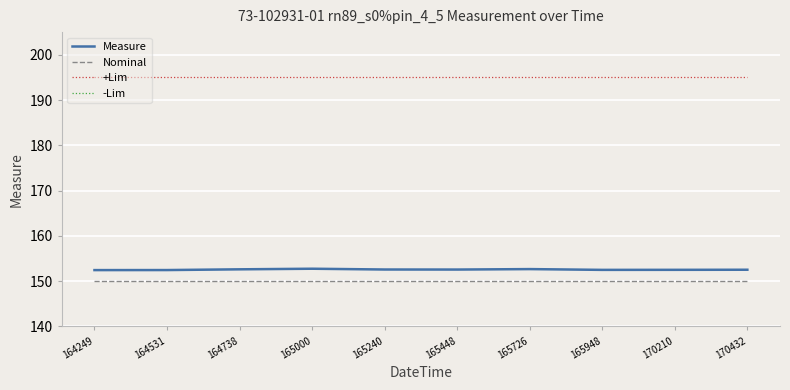

Which has a higher value, 165726 or 170432?

165726